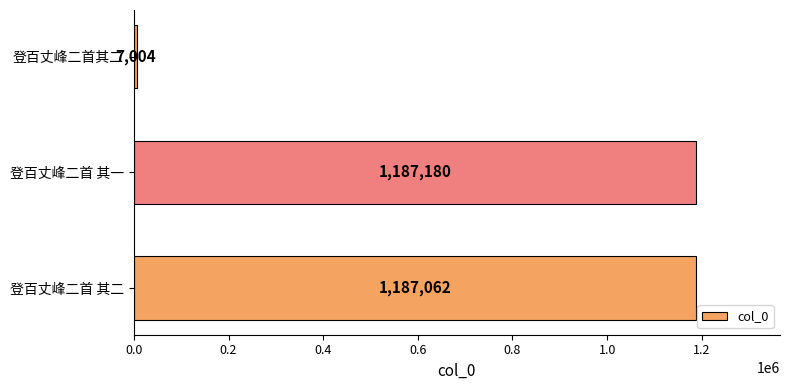

What is the sum of all values?

2381246